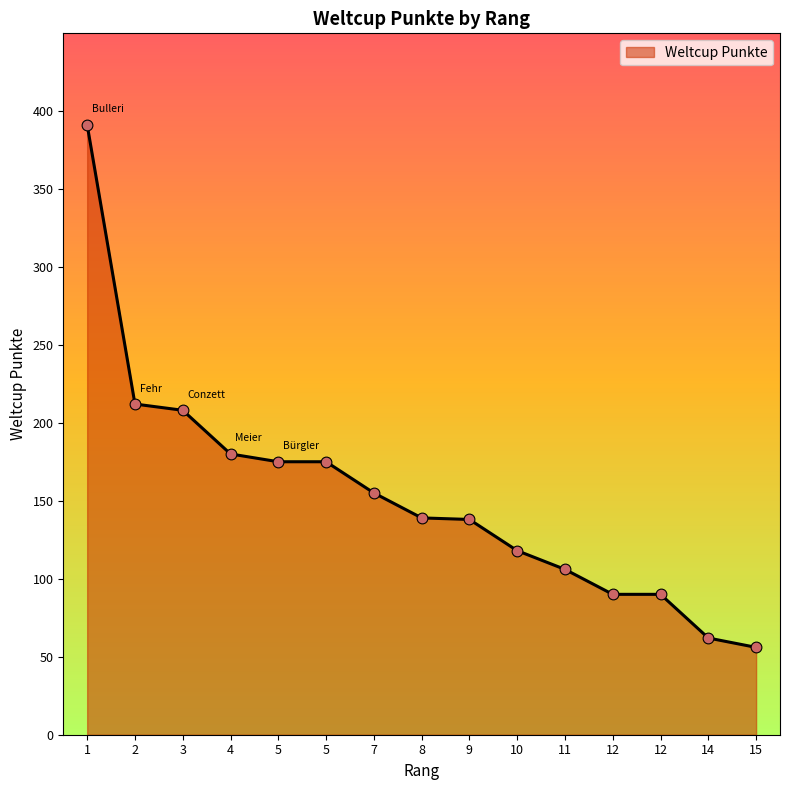

What is the ratio of the value at 7 to the value at 12?

1.7